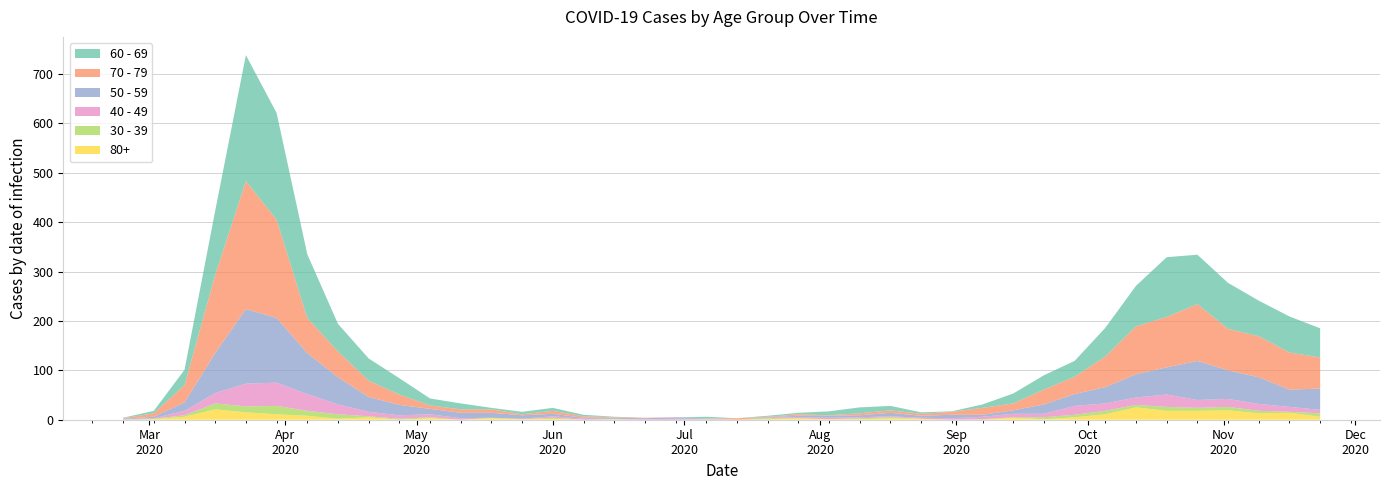

Reading right to left, transcribe all the data shown in this chart.

60 - 69: 59	73	72	93	100	121	82	58	32	29	20	7	1	3	9	12	8	3	2	0	3	0	0	1	3	6	5	3	12	14	33	45	56	129	216	255	130	31	5	1
70 - 79: 63	75	83	84	115	102	97	62	35	30	14	14	6	4	5	4	1	3	1	3	0	0	1	1	3	6	2	7	7	7	21	33	52	71	199	259	158	35	7	1
50 - 59: 43	35	54	58	79	55	47	33	24	19	7	4	7	4	7	4	4	3	1	0	1	3	2	2	2	5	7	10	11	11	21	30	55	83	131	151	81	17	3	1
40 - 49: 7	10	14	16	16	25	15	15	18	7	7	5	3	2	2	2	3	2	1	0	1	2	1	1	2	3	1	0	3	6	7	9	20	34	47	46	21	9	1	1
30 - 39: 7	2	5	7	6	8	5	7	5	4	1	1	0	0	2	2	0	0	2	0	1	0	0	0	0	2	0	1	0	2	2	2	9	10	17	12	12	3	1	0
80+: 6	14	13	19	18	18	25	11	5	1	4	0	0	2	3	1	1	3	1	0	0	0	0	1	0	2	1	3	0	3	0	5	2	8	11	15	21	6	1	0